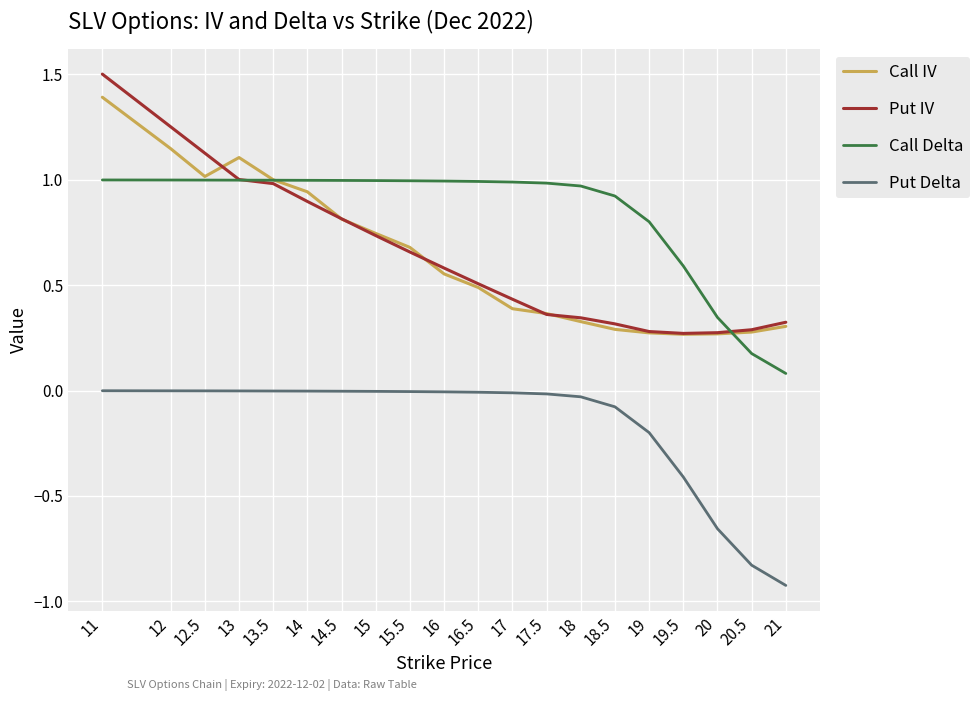

Count the number of categories in the chart.

20